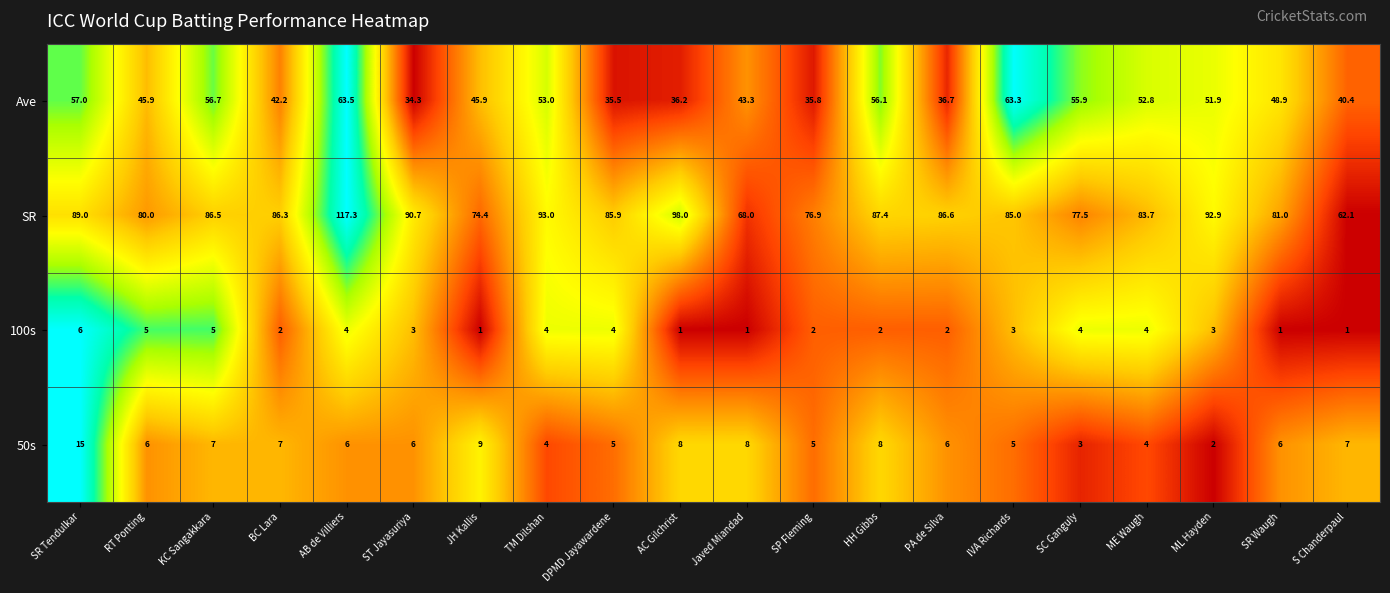

What is the spread (max minus min) of values at Javed Miandad?

67.0